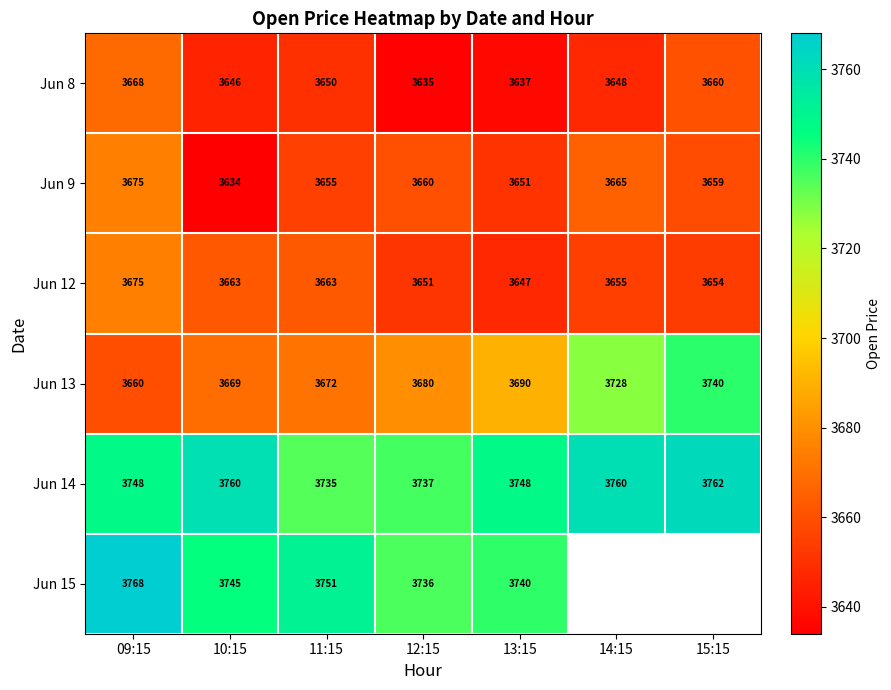

What is the difference between the highest and lowest values at 12:15?

102.0